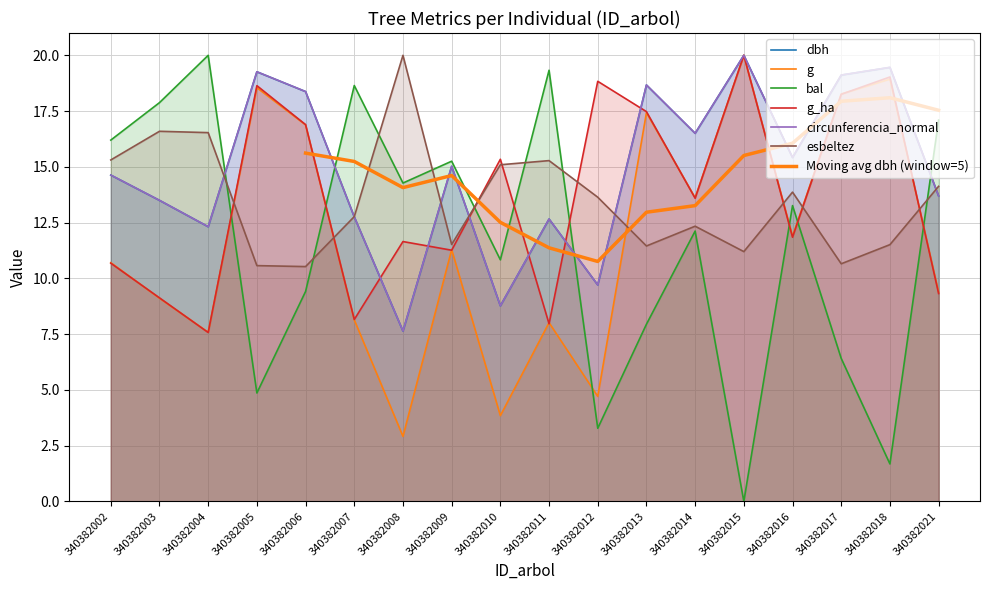

Which series has the widest spread of values?

bal